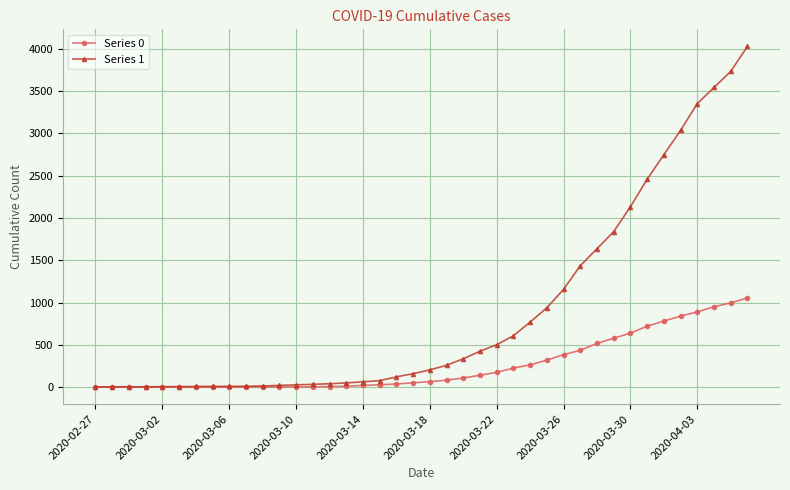

Rank the series by their maximum value, from lowest to highest.

Series 0, Series 1